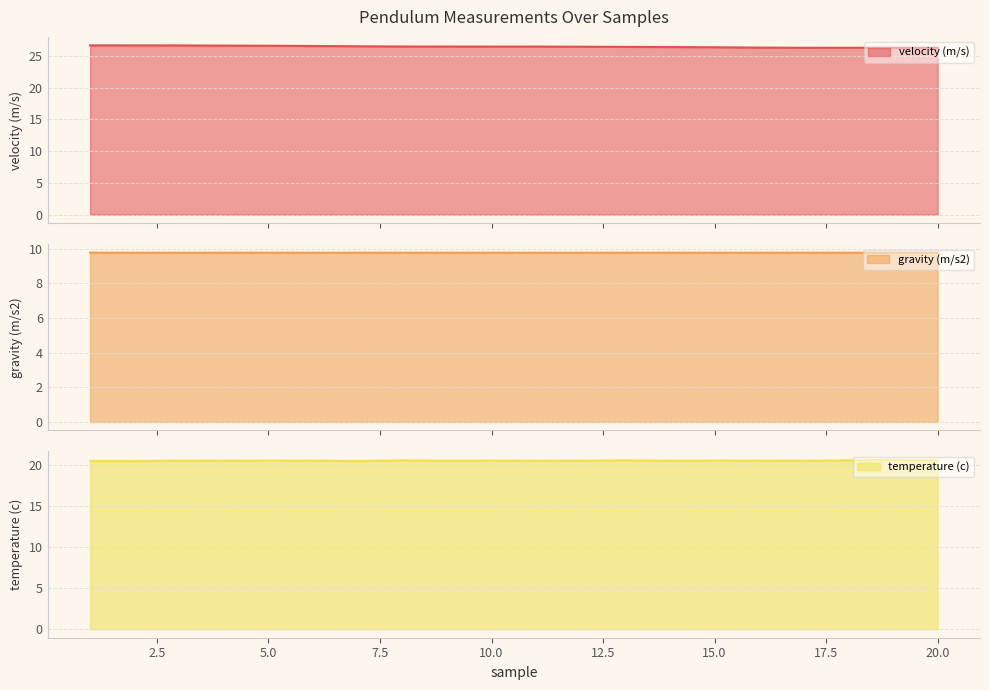

How many interior local peaks does the velocity (m/s) series have?

1